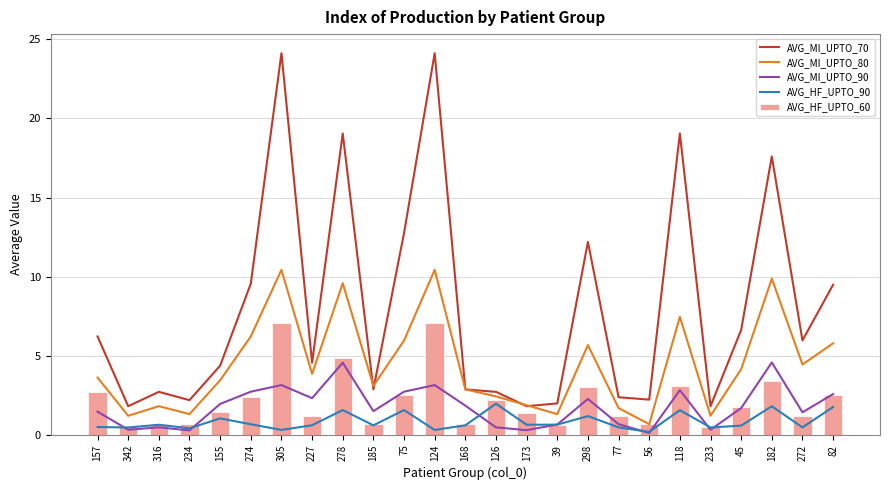

Does the chart contain stacked bars?

No